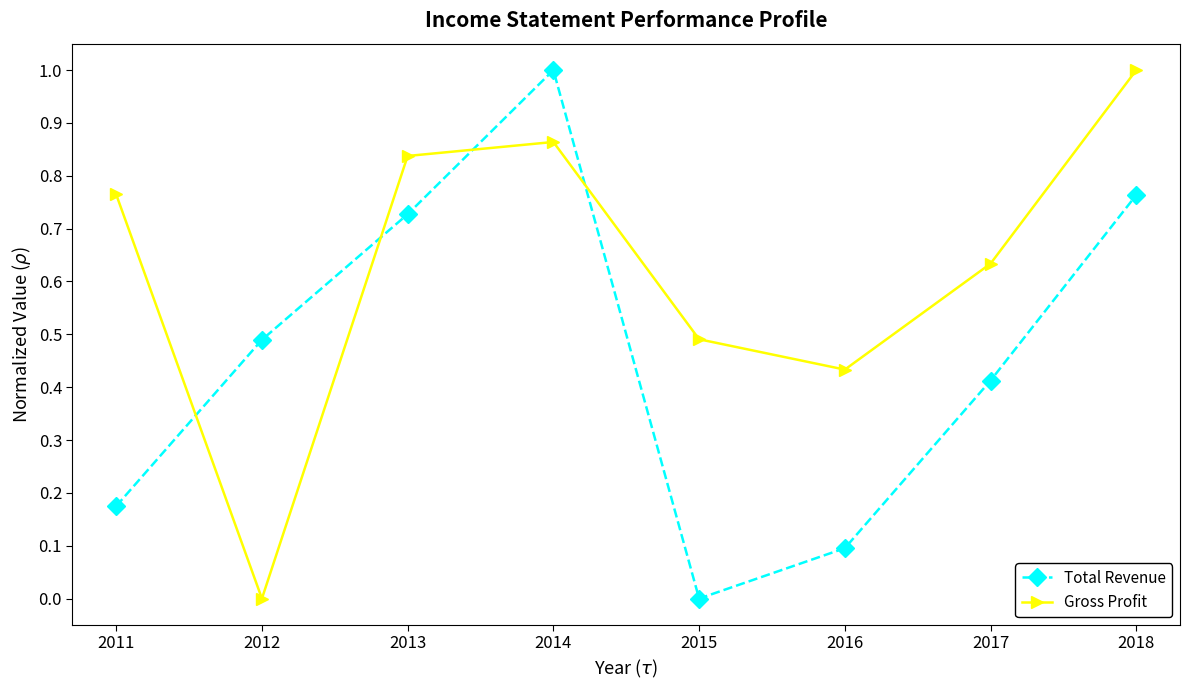

What is the sum of all Total Revenue values?

3.7